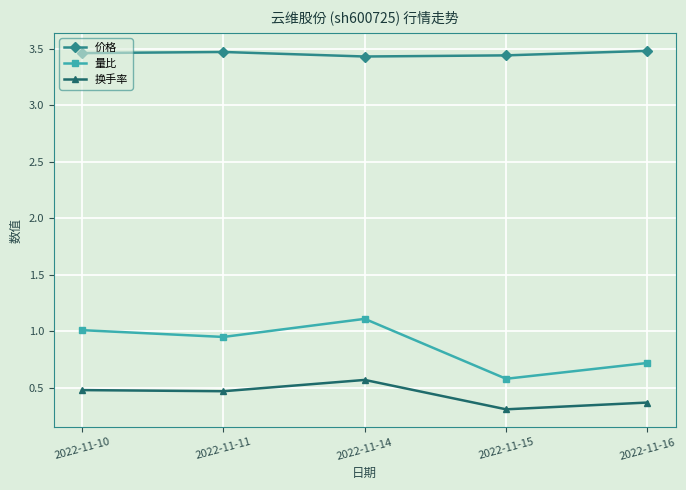

What are all the series names shown in the legend?

价格, 量比, 换手率